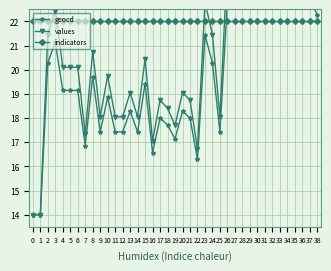

True or false: values has a value of 6.0 at 38.

False